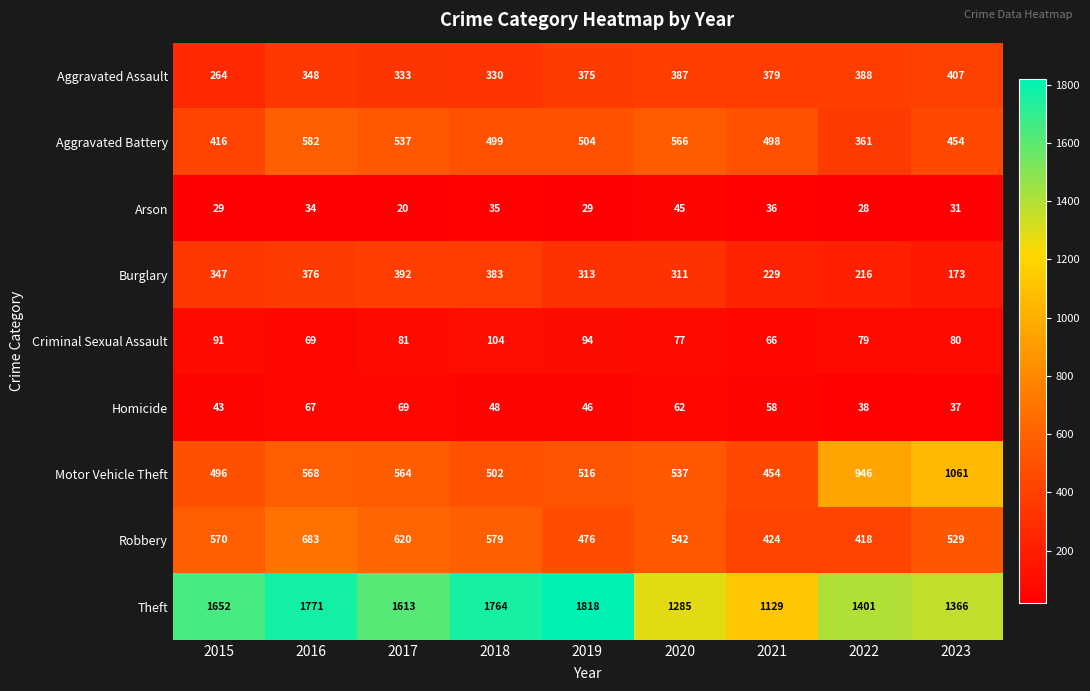

What is the maximum value shown in the chart?

1818